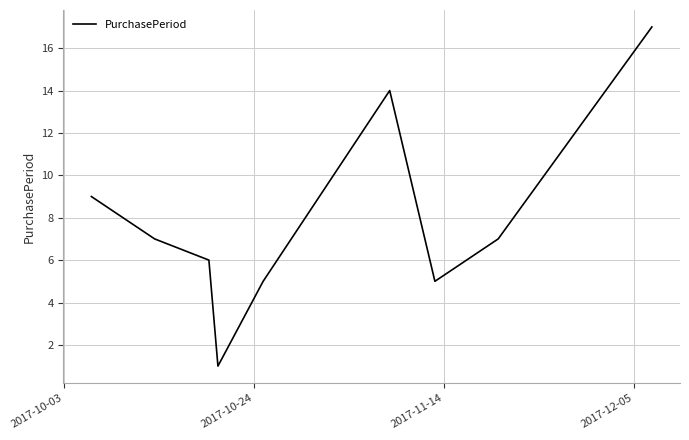

What is the maximum value shown in the chart?

17